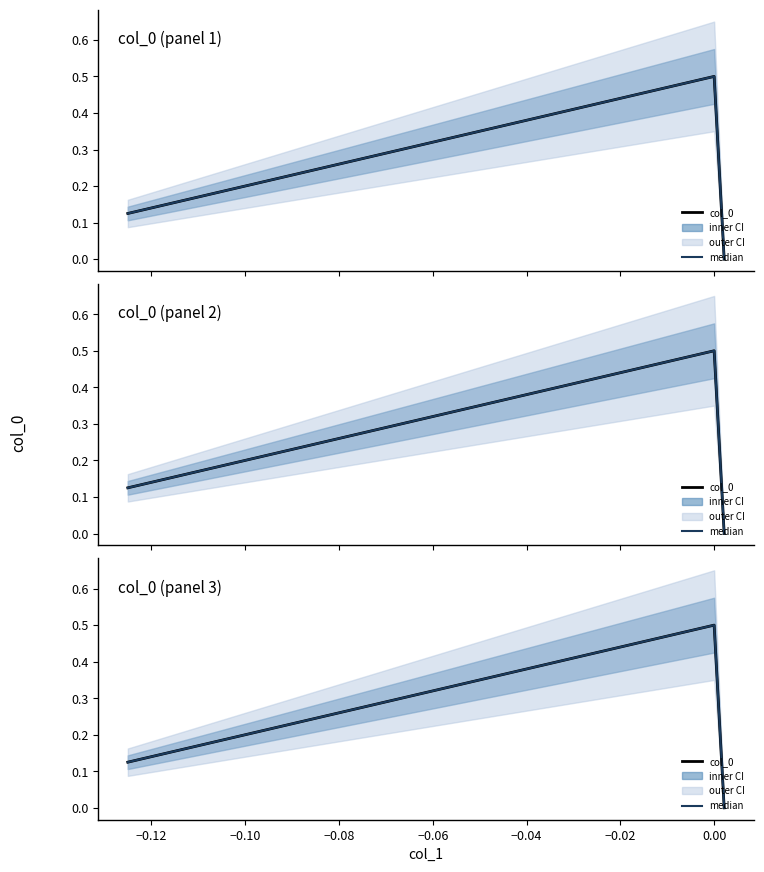

Rank the series at 0.00 from highest to lowest value.

col_0, median